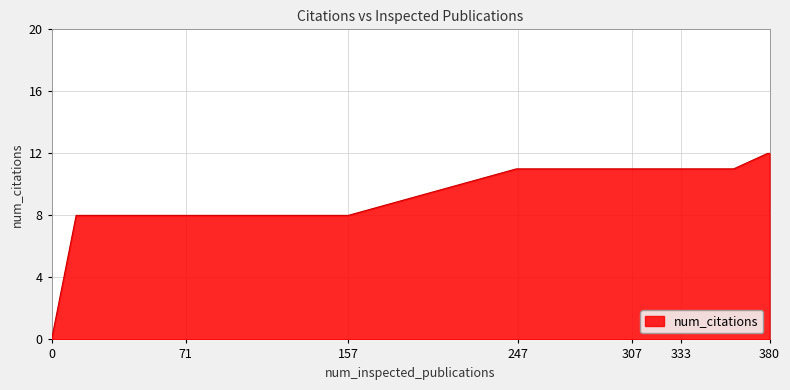

Count the number of data series in this chart.

1